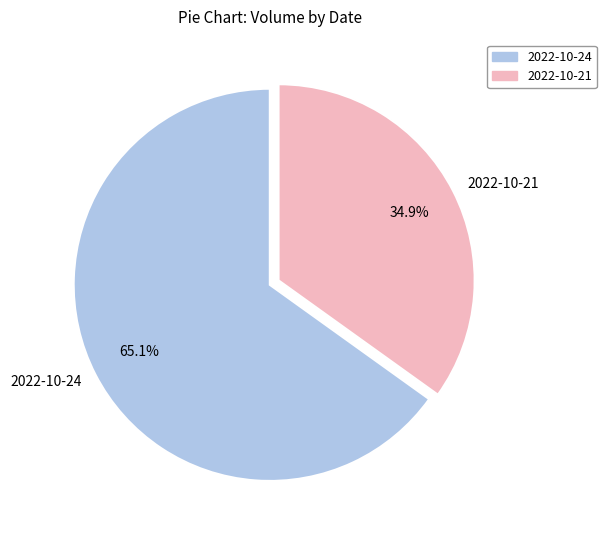

To the nearest percent, what is the combined percentage of 2022-10-24 and 2022-10-21?

100%